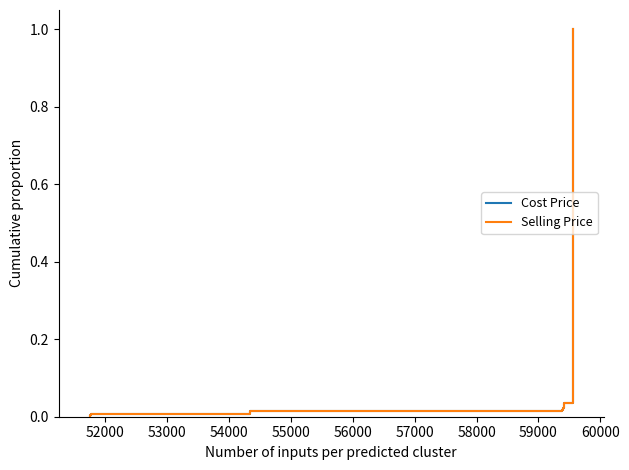

Which series has the widest spread of values?

Selling Price